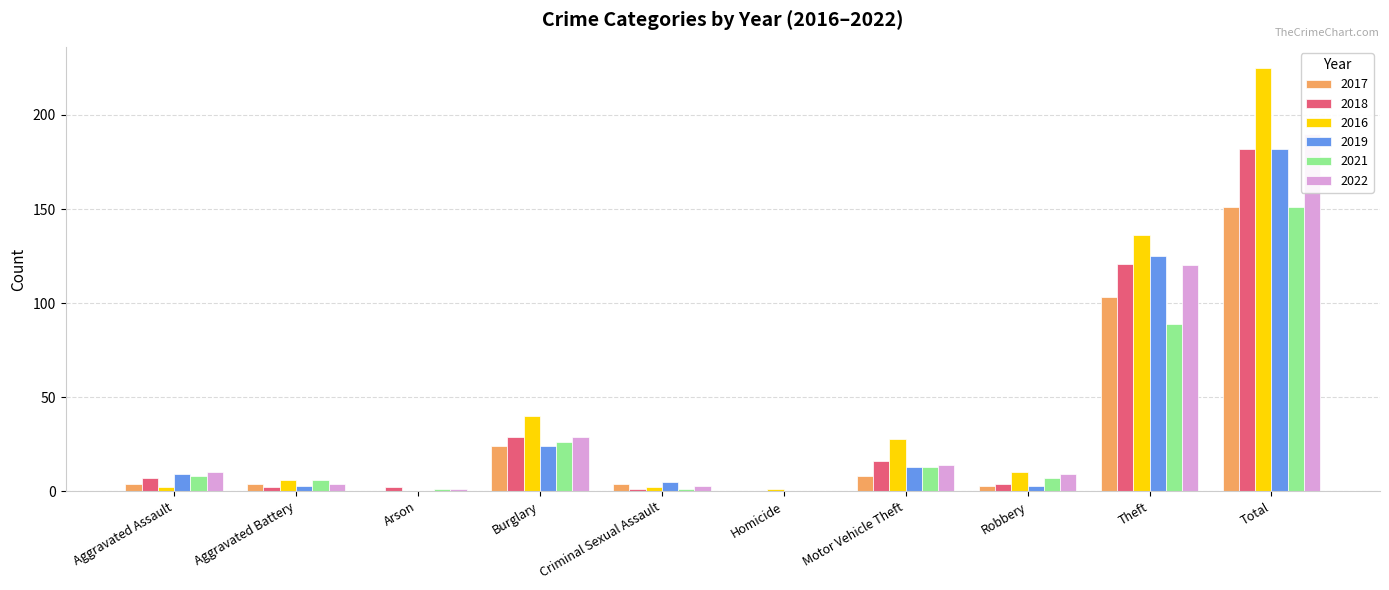

How many bars are there in total?

60